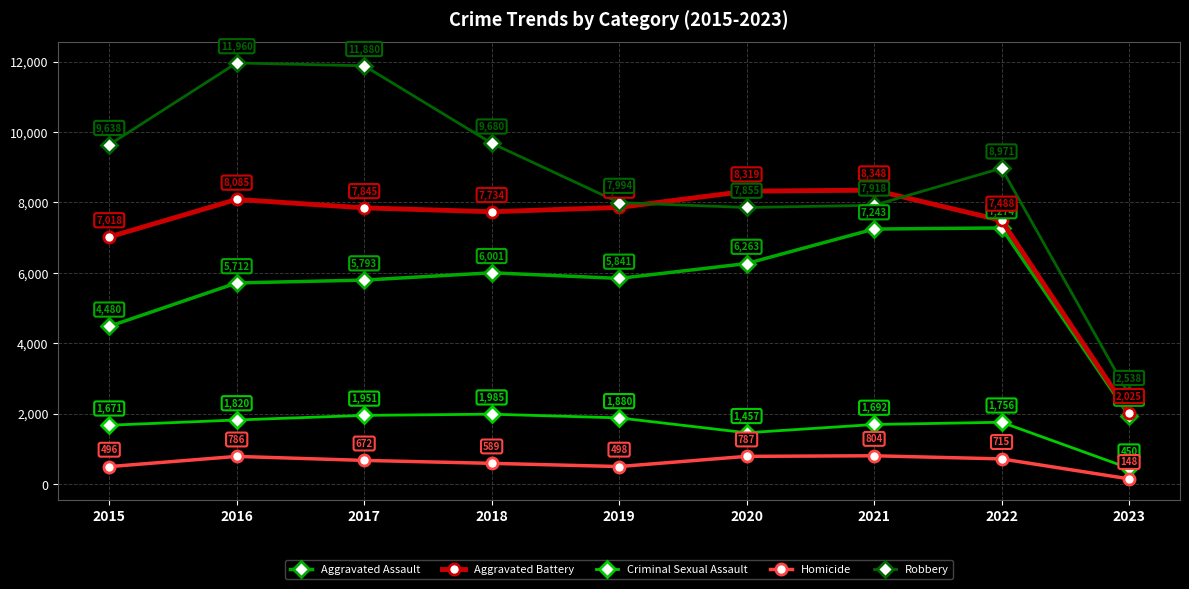

What is the value of the Robbery point at the 3rd from the left?

11880